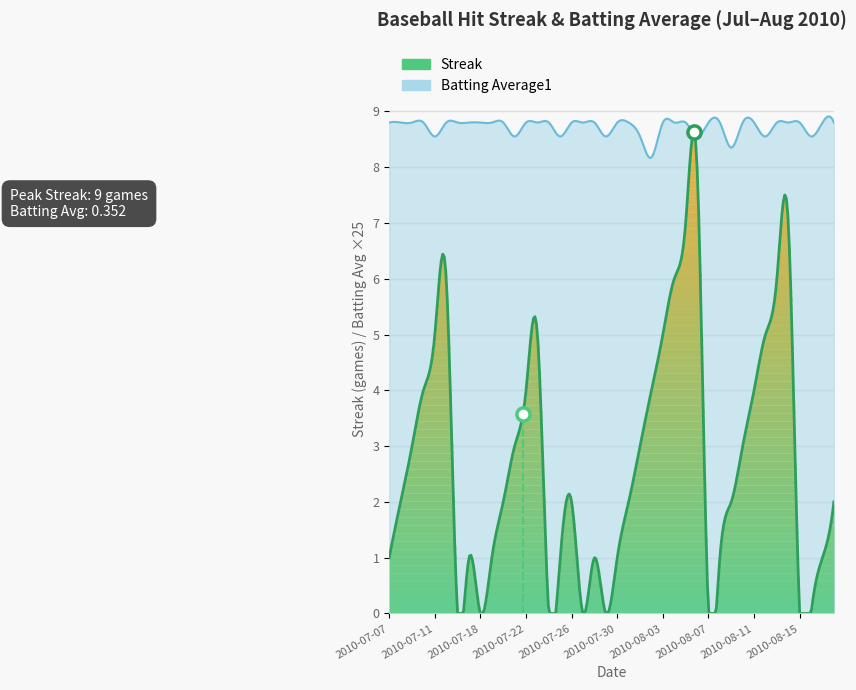

What are all the series names shown in the legend?

Streak, Batting Average1